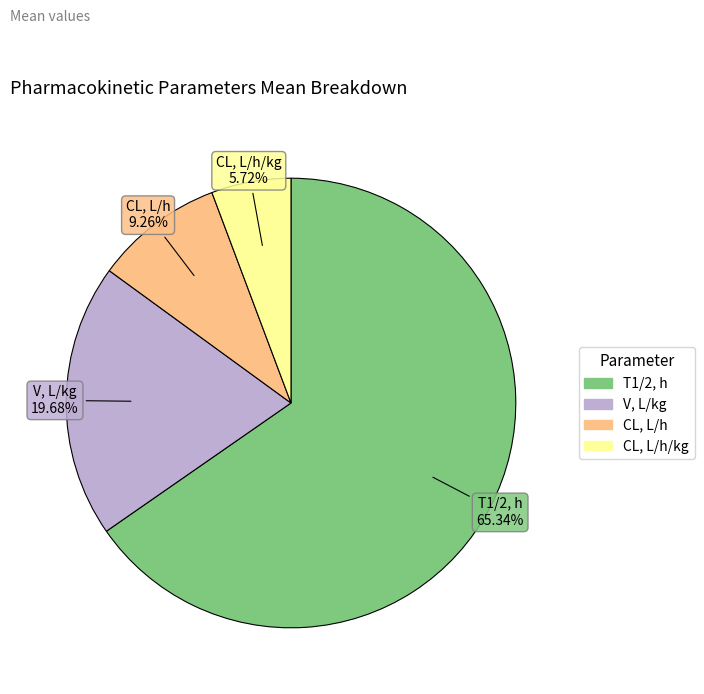

What is the smallest slice in the pie chart?

CL, L/h/kg